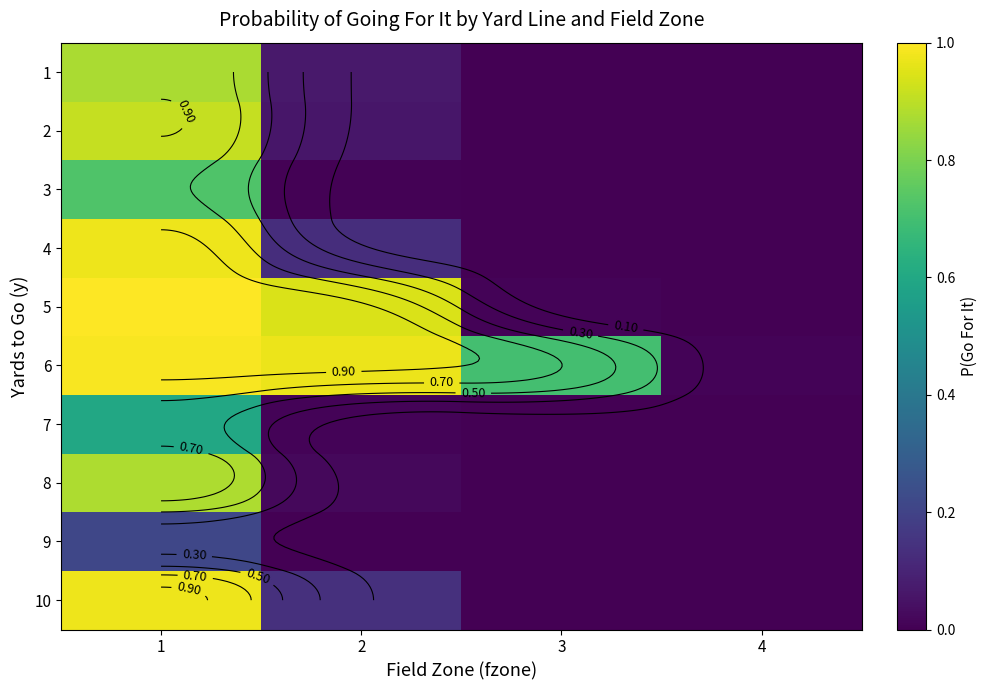

Which has a higher value, 4 or 2?

2